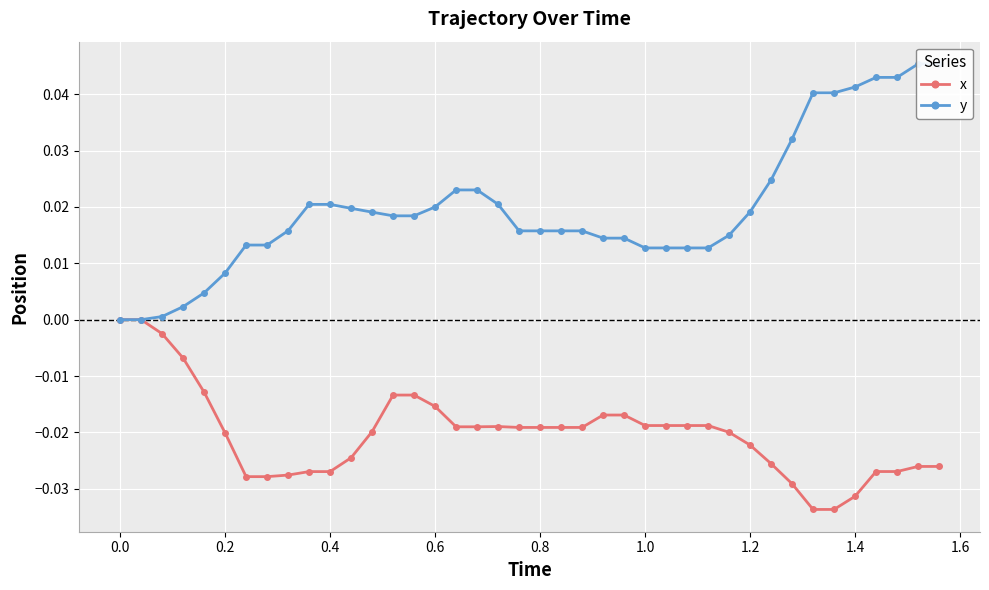

At 0.2, list the series in order from largest to smallest.

y, x